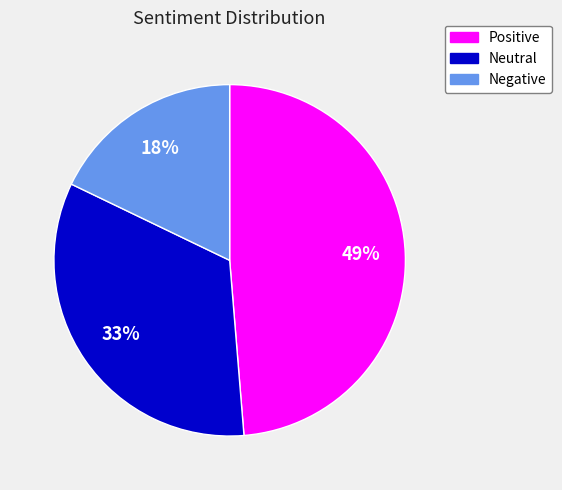

Between Neutral and Negative, which is larger?

Neutral